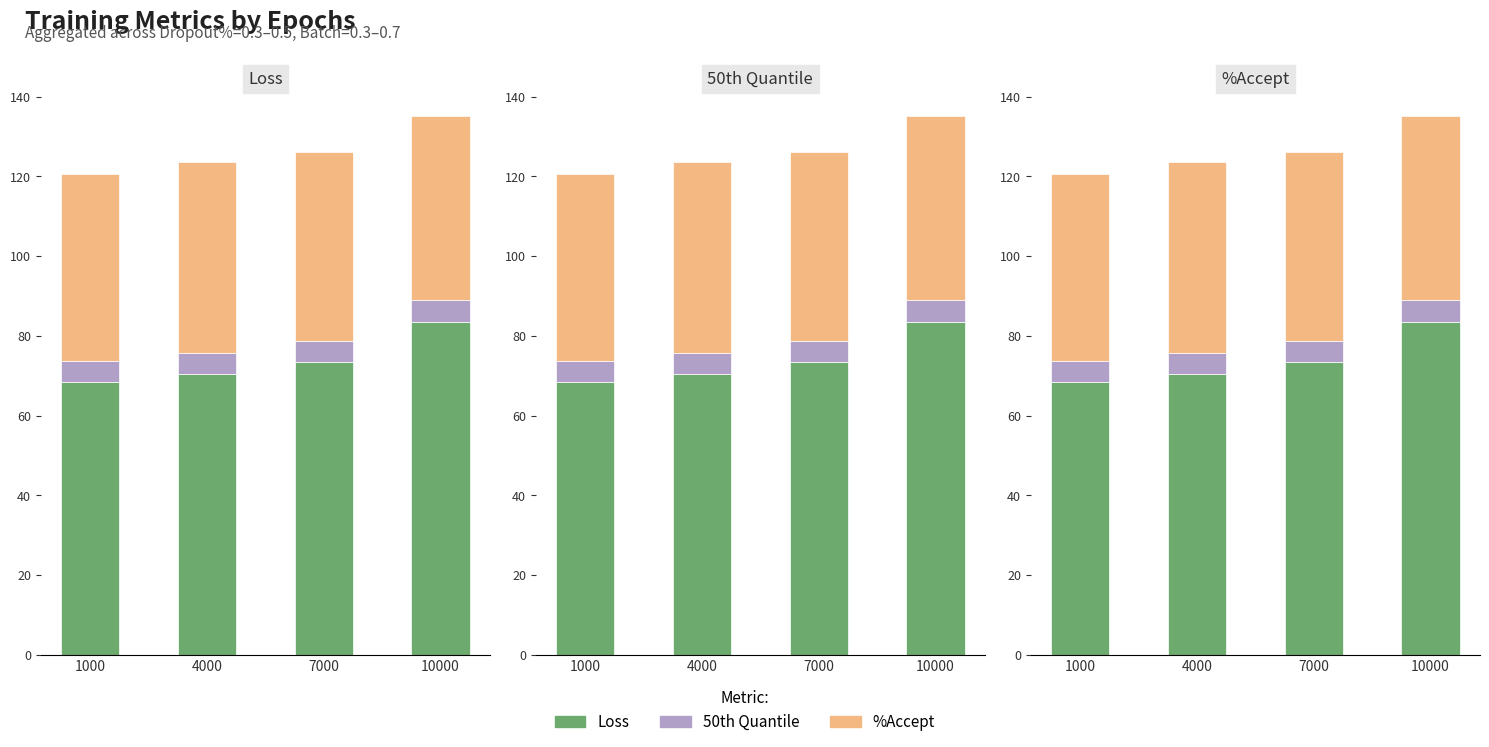

How many series are shown in this chart?

3